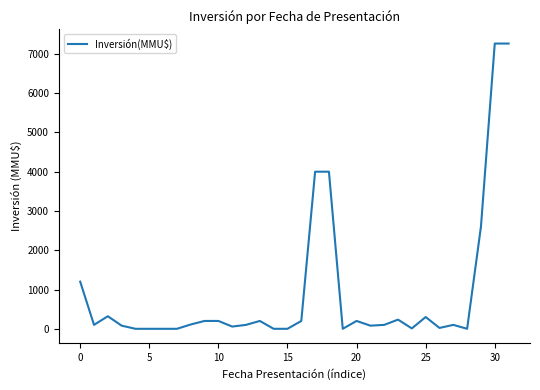

How many lines are shown in the chart?

1